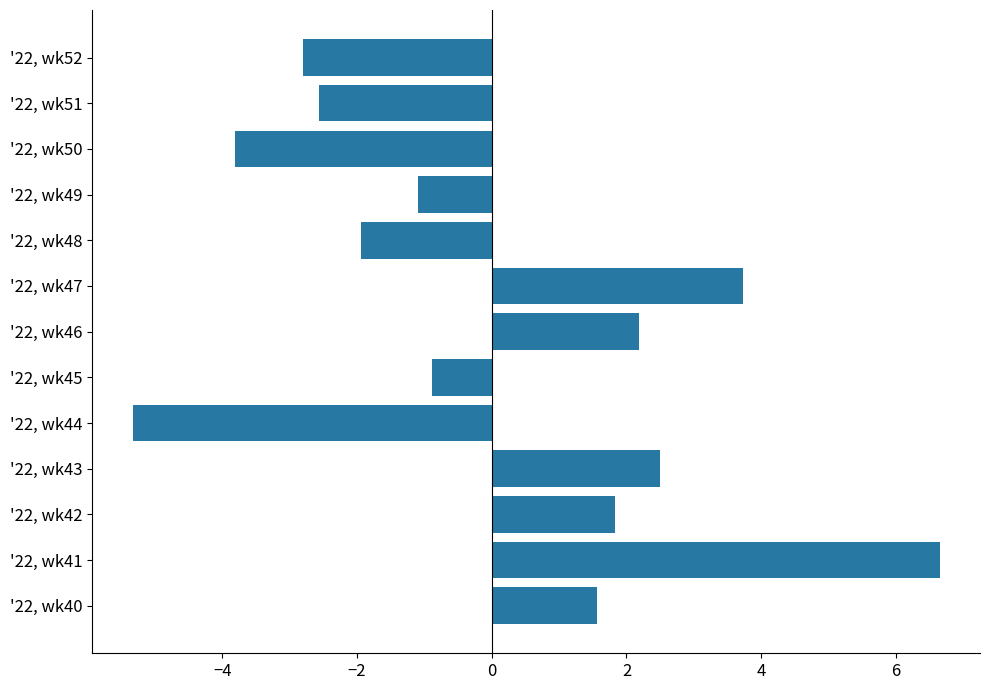

List the labels in order of value, smallest first.

'22, wk44, '22, wk50, '22, wk52, '22, wk51, '22, wk48, '22, wk49, '22, wk45, '22, wk40, '22, wk42, '22, wk46, '22, wk43, '22, wk47, '22, wk41